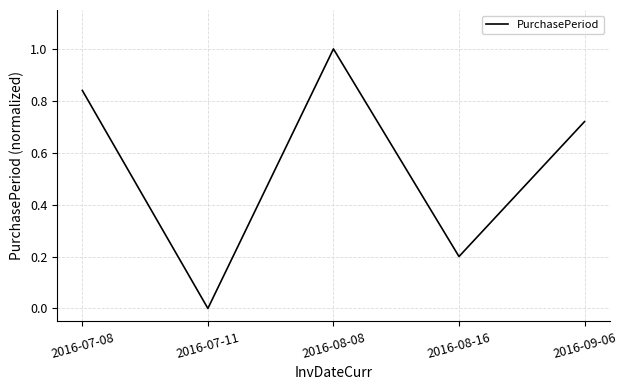

How many values are above zero?

4